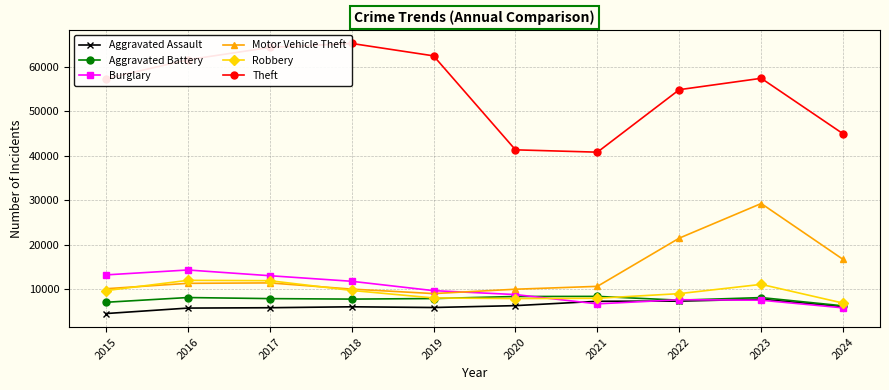

How many lines are shown in the chart?

6